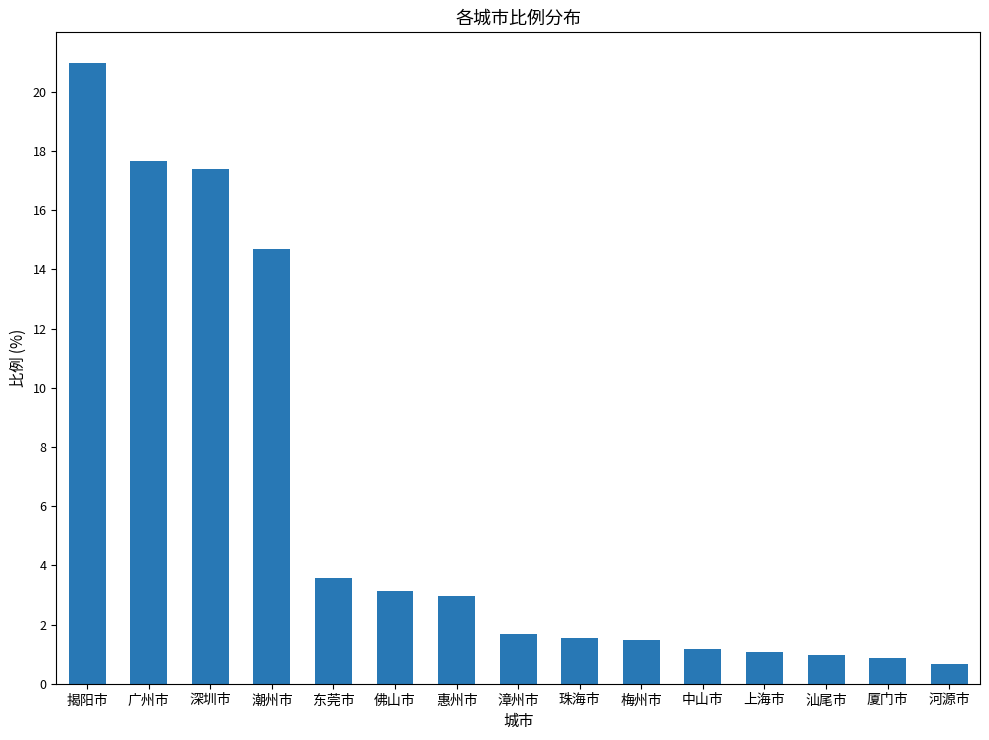

What is the change in value from 东莞市 to 佛山市?

-0.4